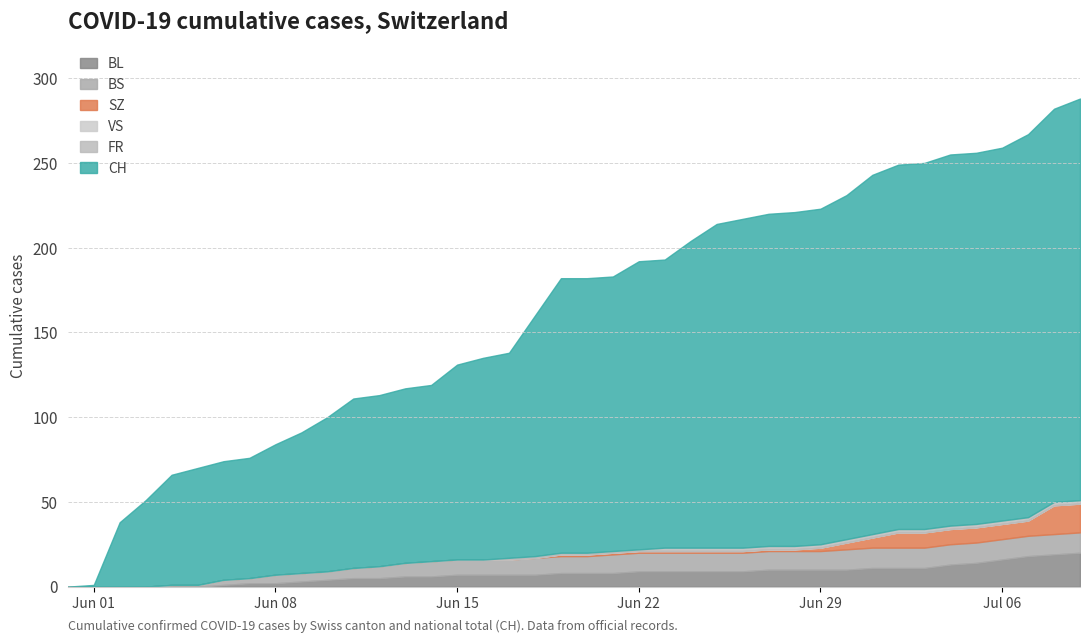

Rank the series at 2020-07-08 from highest to lowest value.

CH, BL, SZ, BS, FR, VS